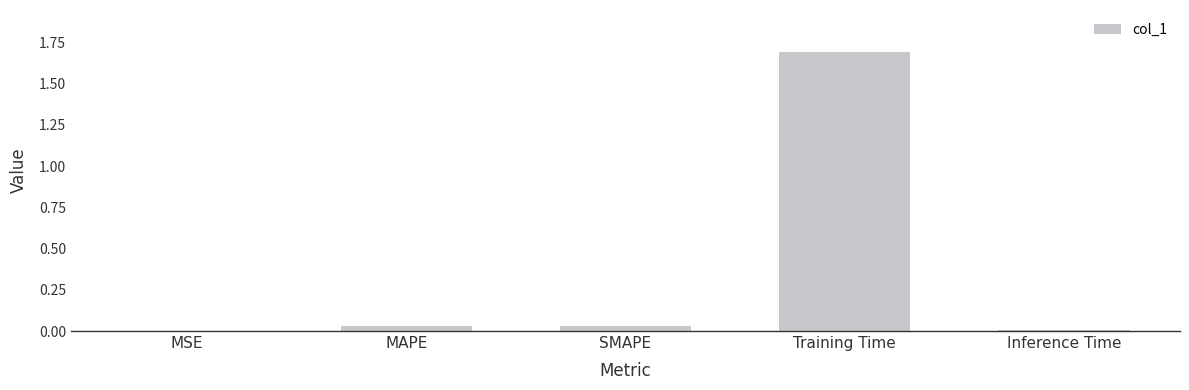

What is the sum of all values?

1.8